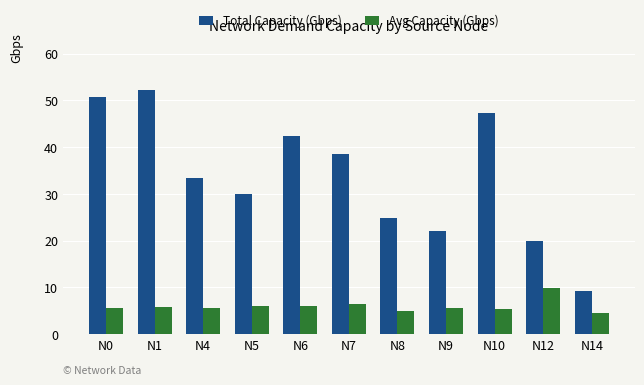

Is it true that Avg Capacity (Gbps) equals 6.0 at N6?

True